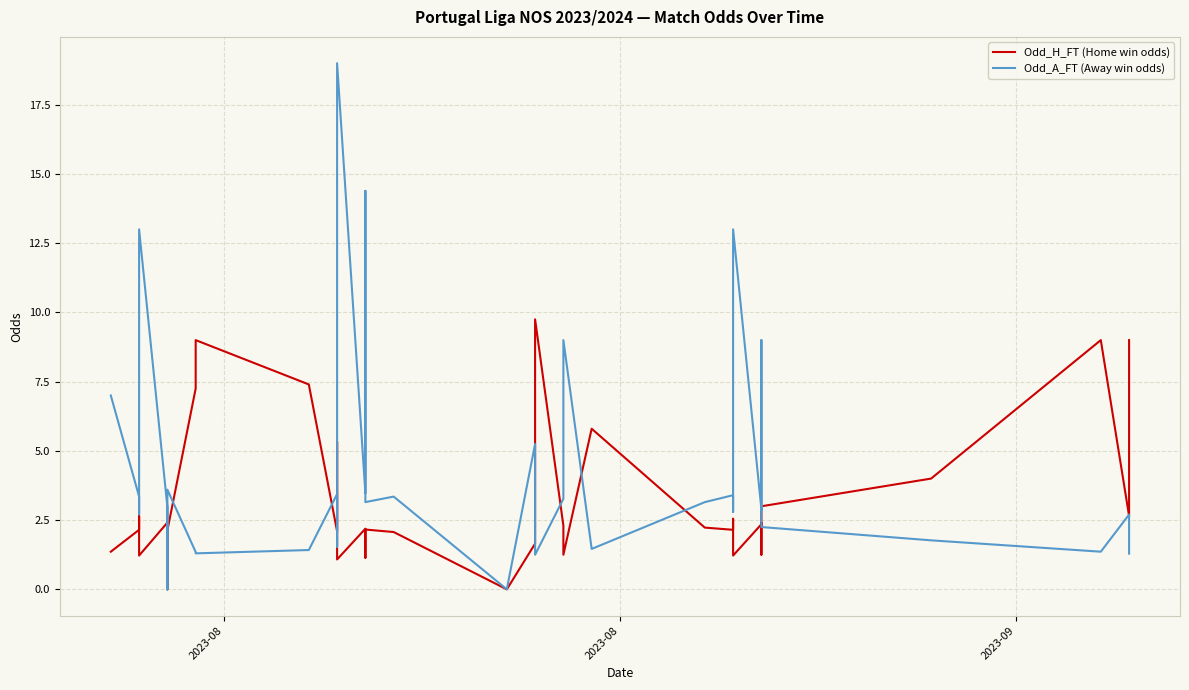

How many lines are shown in the chart?

2